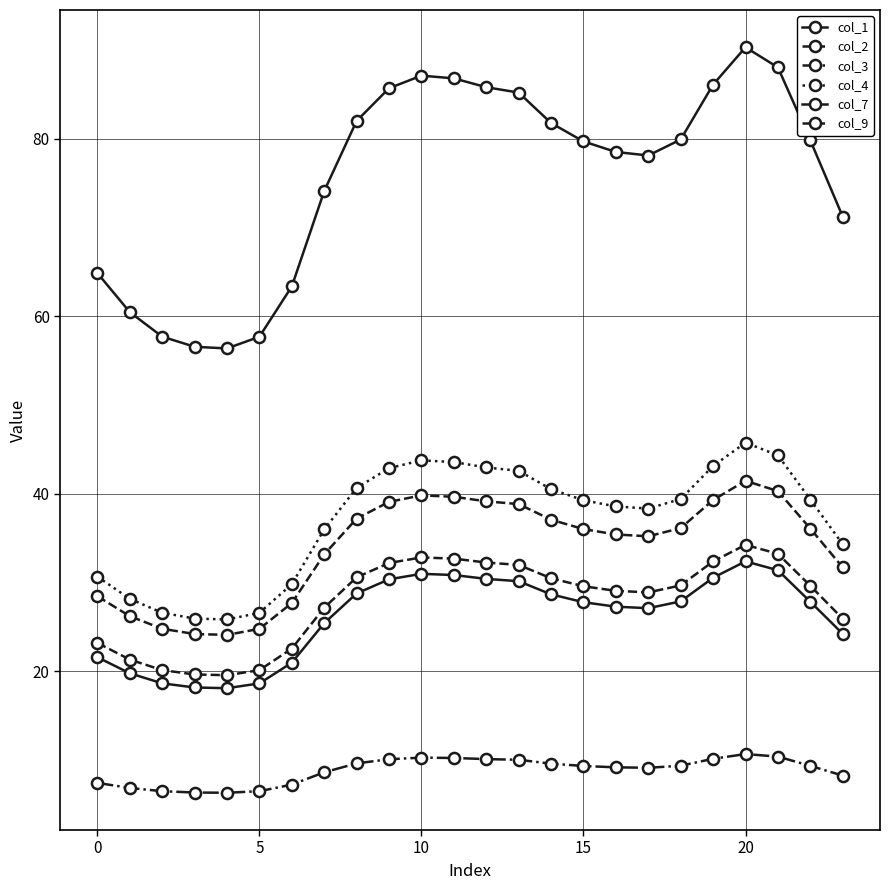

What is the value of the col_3 point at the 3rd from the left?

6.5